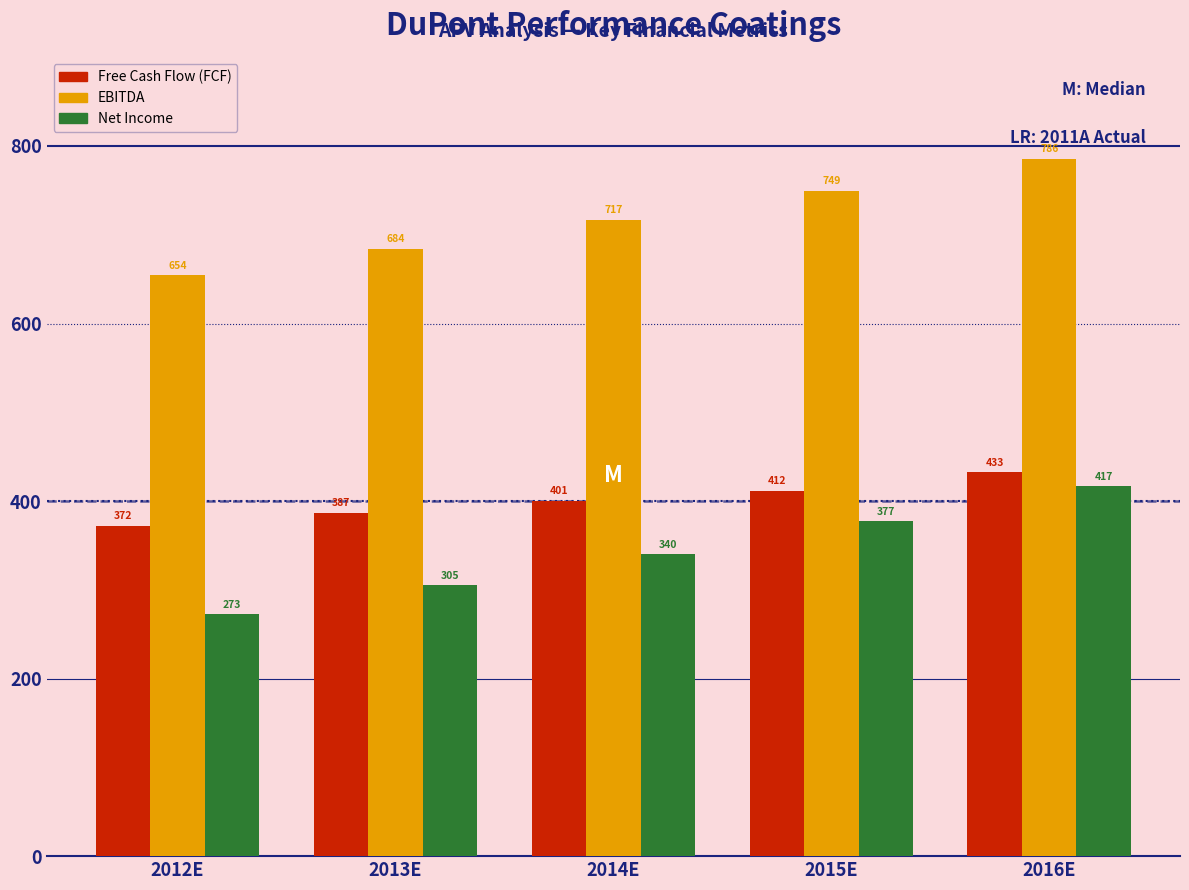

At which category is the sum across all series the highest?

2016E